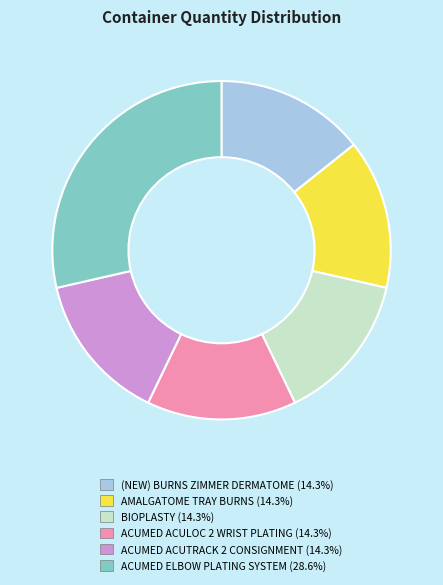

How many slices are in this pie chart?

6